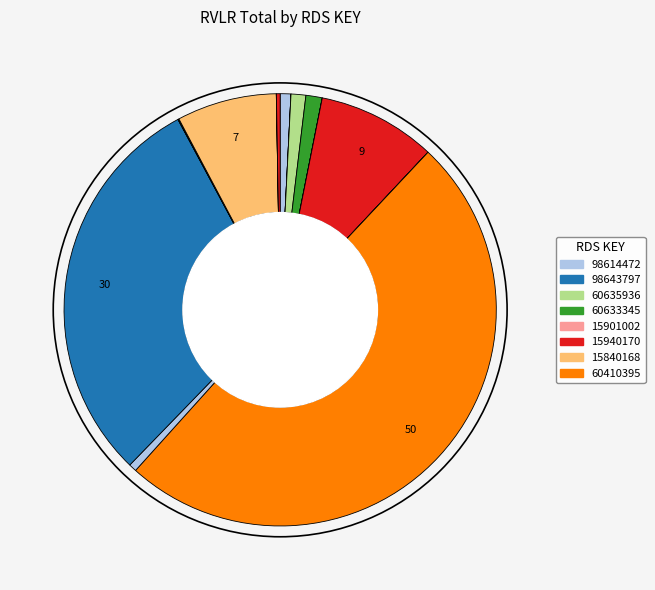

Count the number of slices in the pie.

15